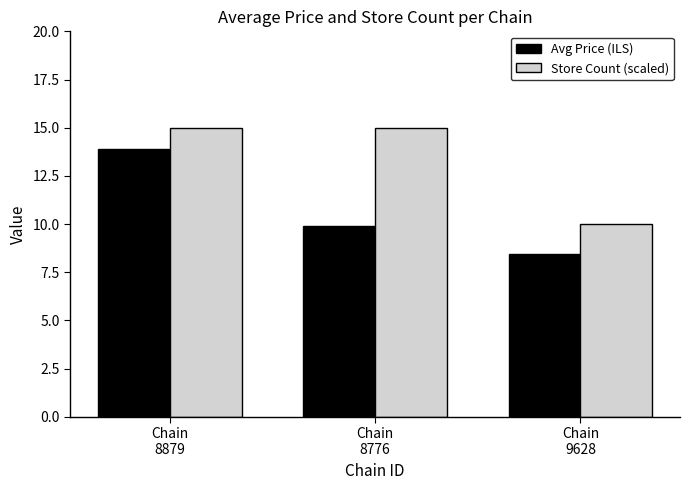

The value of Avg Price (ILS) at Chain
8879 is 13.9. True or false?

True